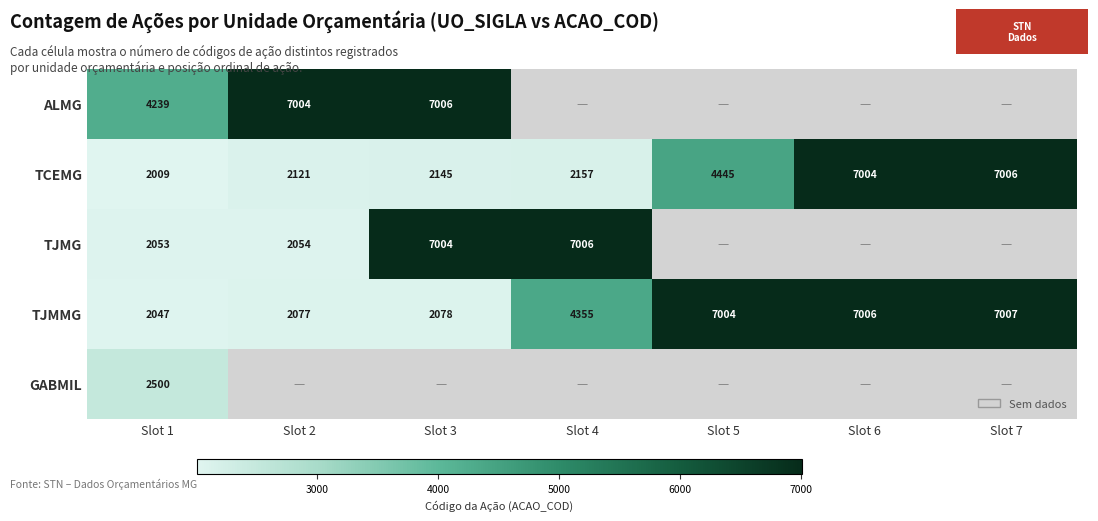

Between Slot 4 and Slot 6, which is larger?

Slot 6